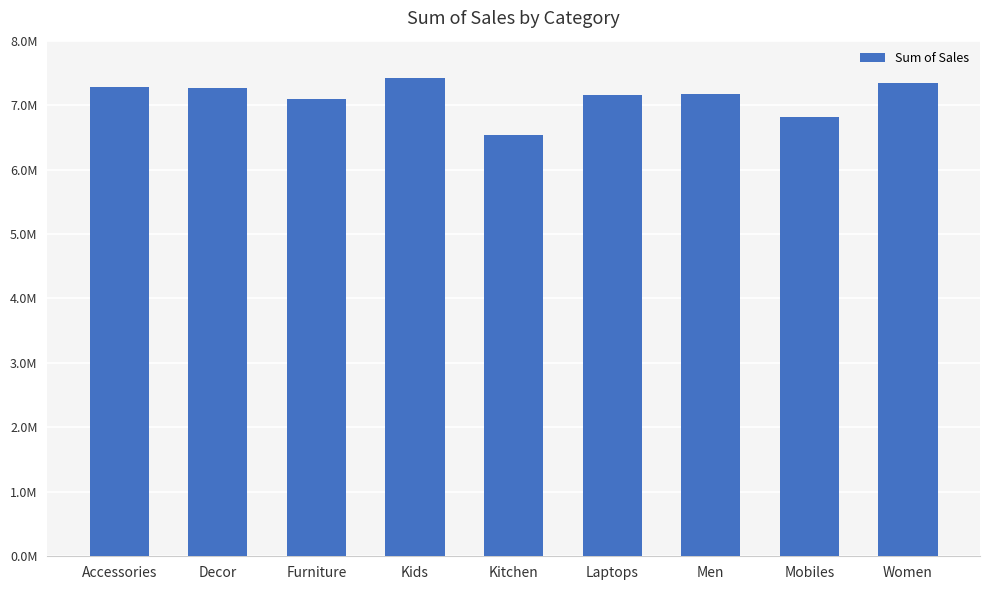

What position from the right is Accessories?

9